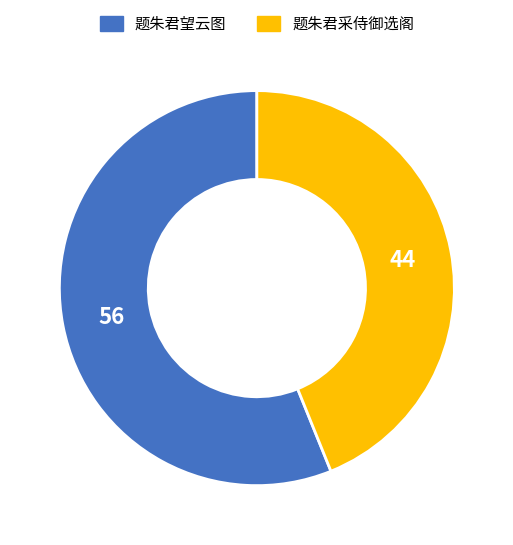

What is the majority slice?

题朱君望云图